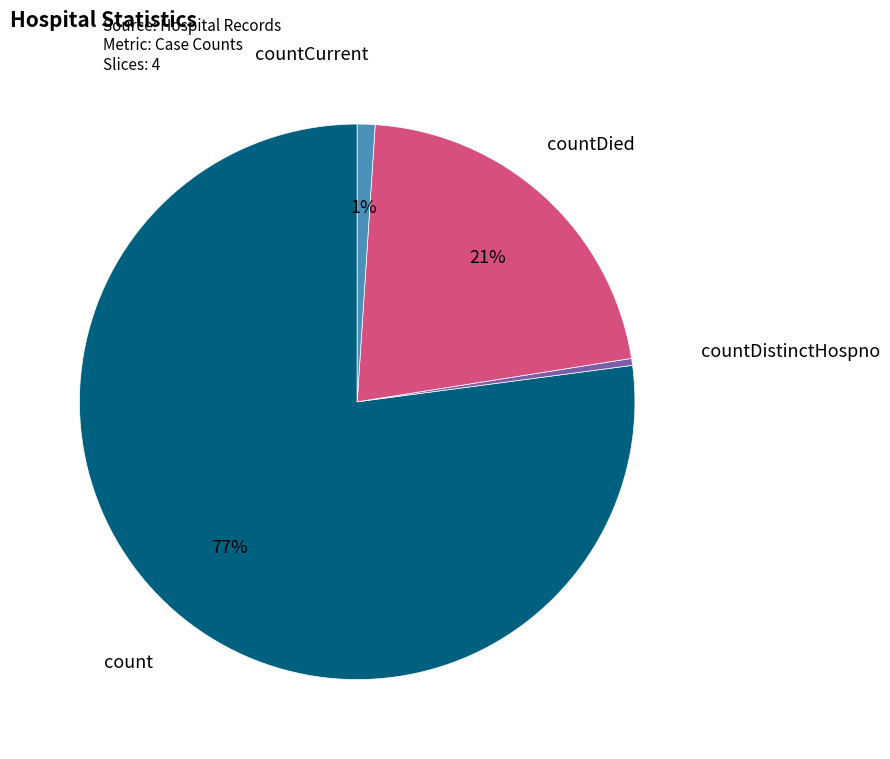

What is the ratio of the value at countDied to the value at count?

0.3